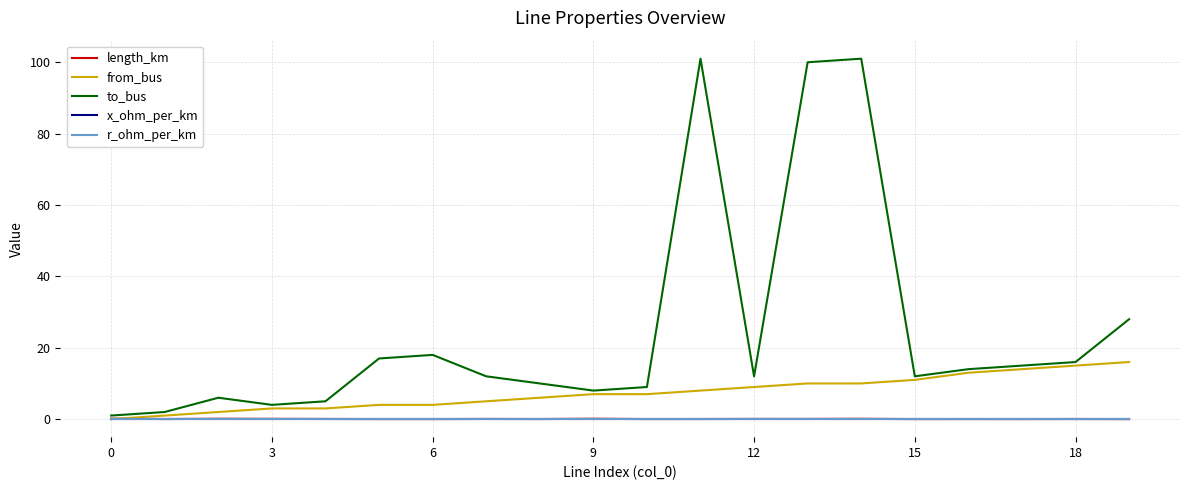

What is the maximum value shown in the chart?

101.0